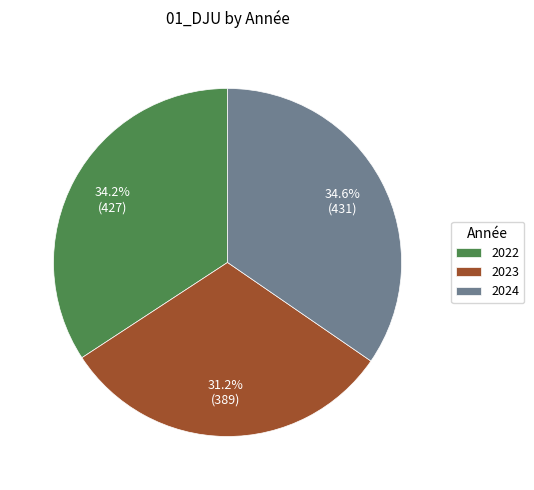

Is there any slice that represents more than half of the pie?

No